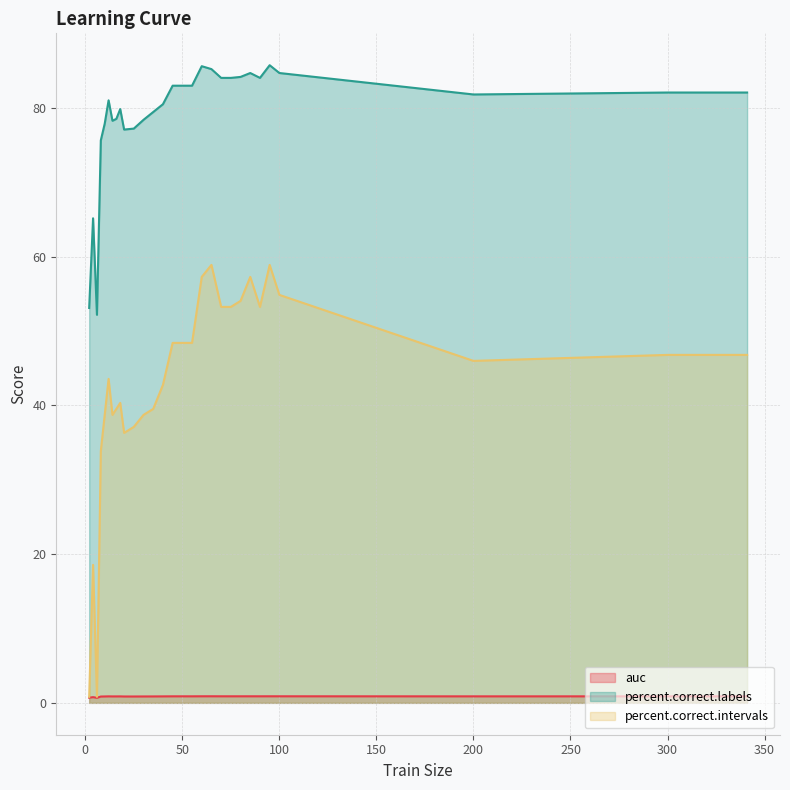

True or false: auc and percent.correct.labels cross at least once.

False